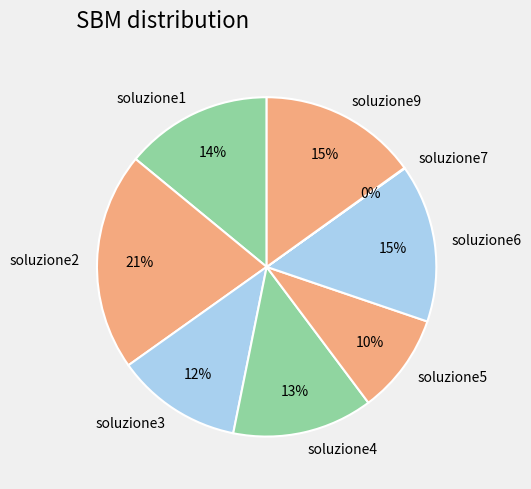

What is the largest slice in the pie chart?

soluzione2